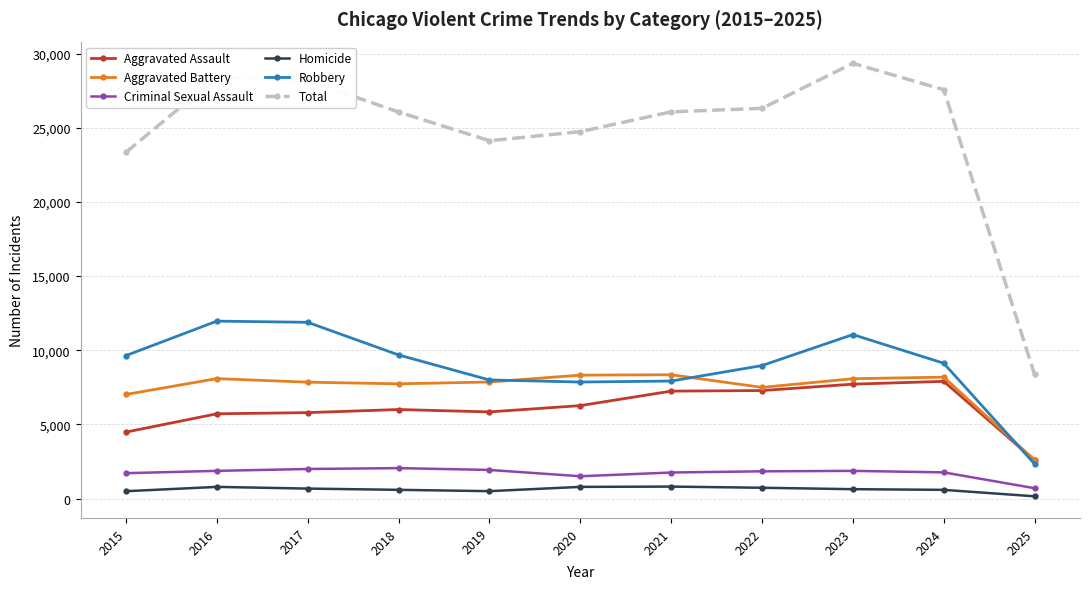

How many lines are shown in the chart?

6